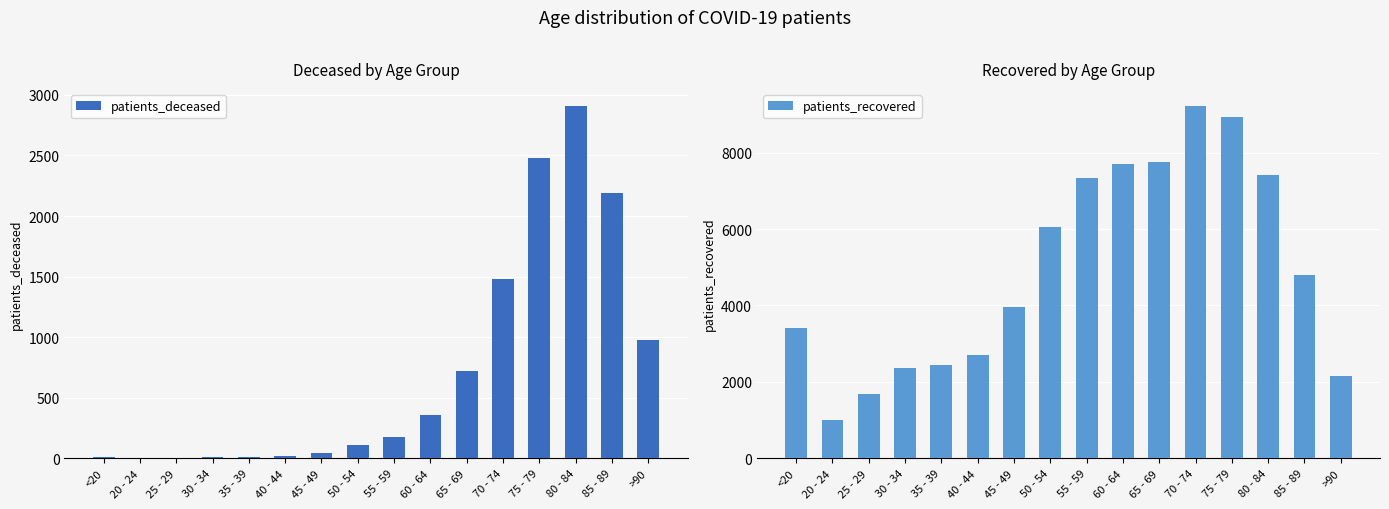

What is the smallest value displayed?

3